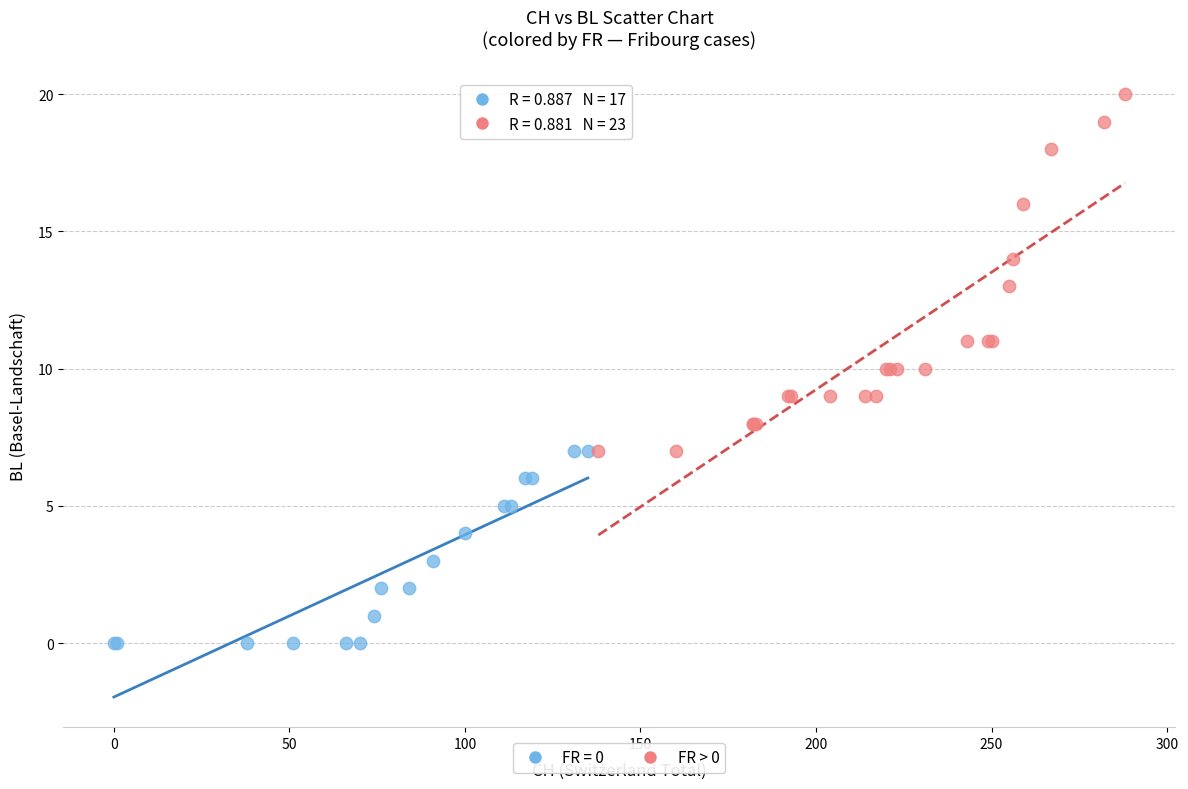

Which series reaches the maximum Y coordinate?

FR > 0